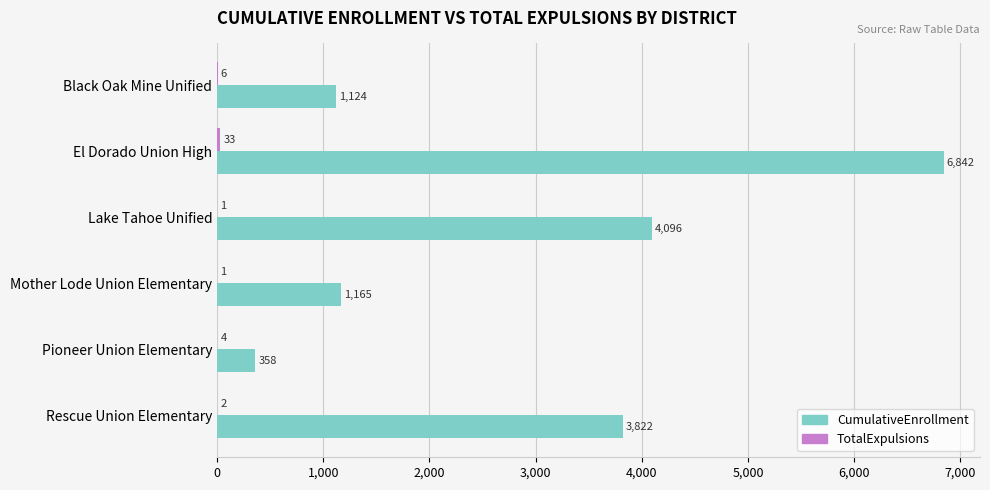

What is the approximate value of CumulativeEnrollment at Lake Tahoe Unified, to the nearest 10?

4100